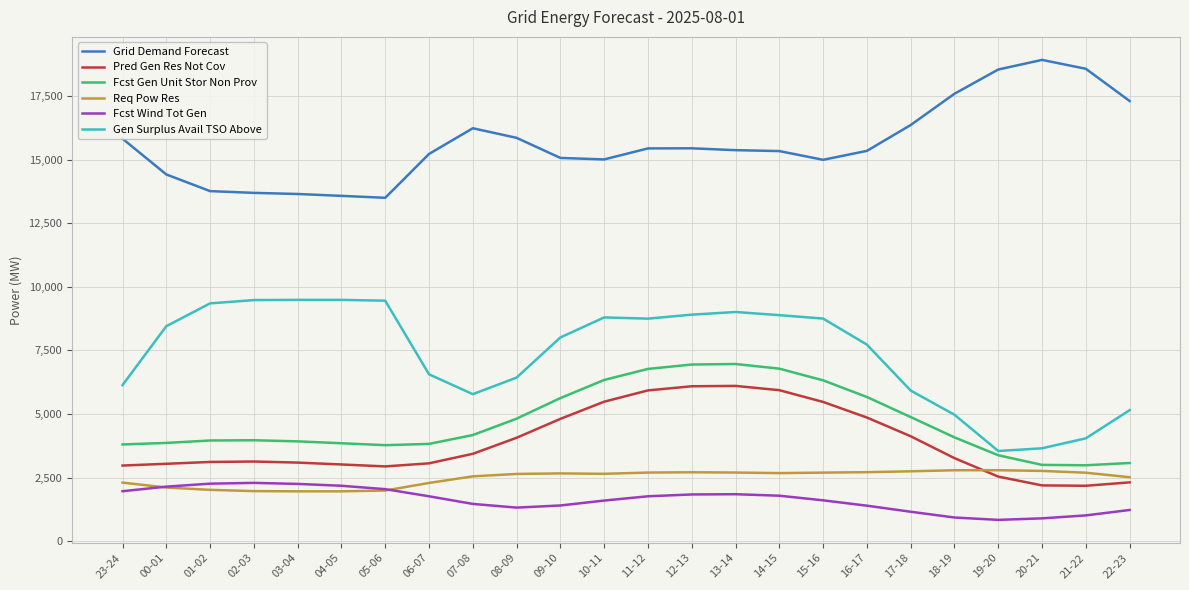

True or false: Grid Demand Forecast has a value of 17299 at 22-23.

True